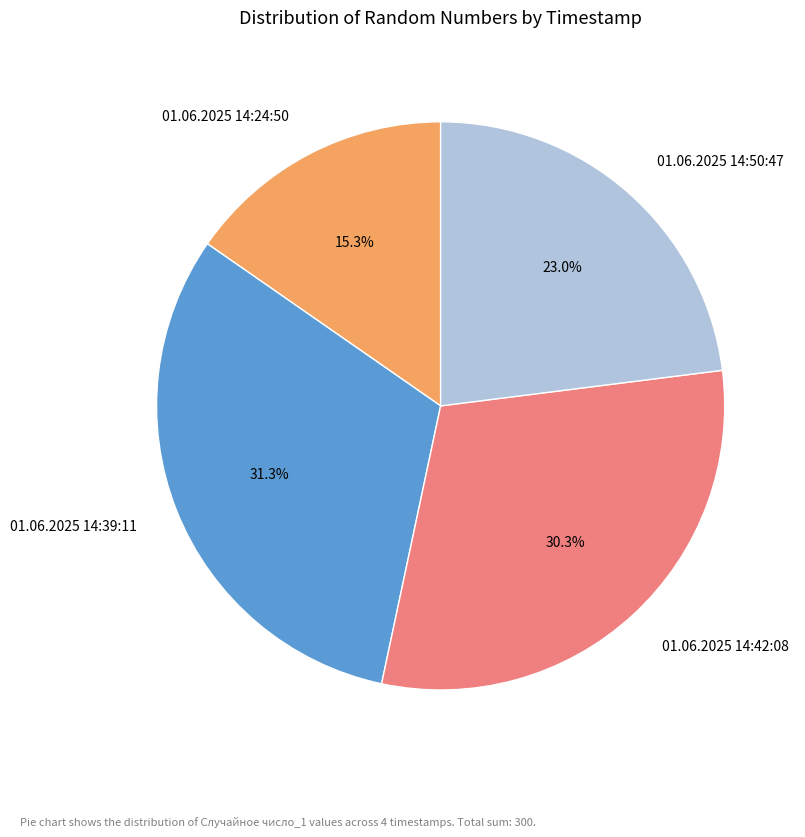

What percentage is the 01.06.2025 14:50:47 slice, to the nearest percent?

23%